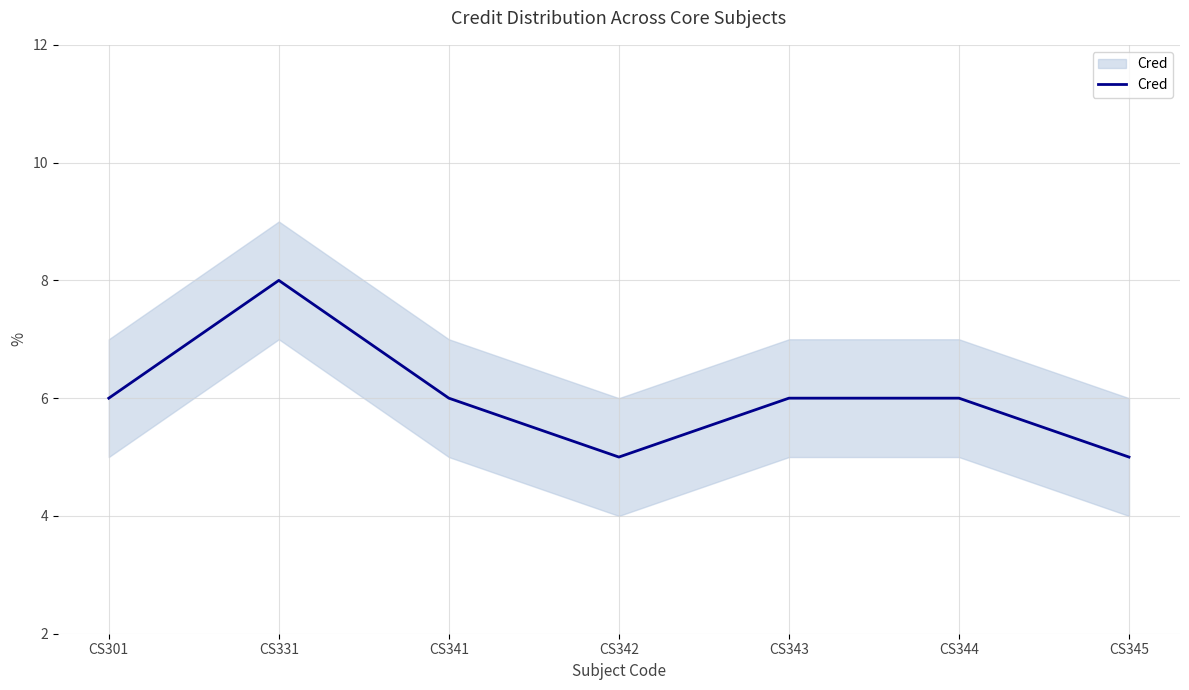

How many categories are shown in the chart?

7